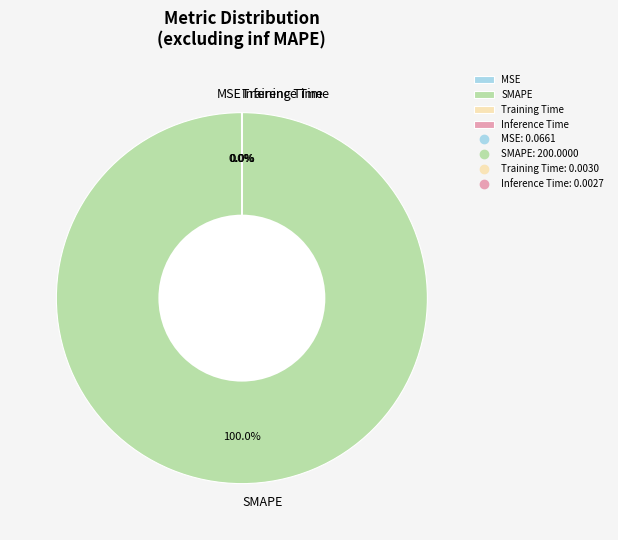

Which category has the biggest portion of the pie?

SMAPE